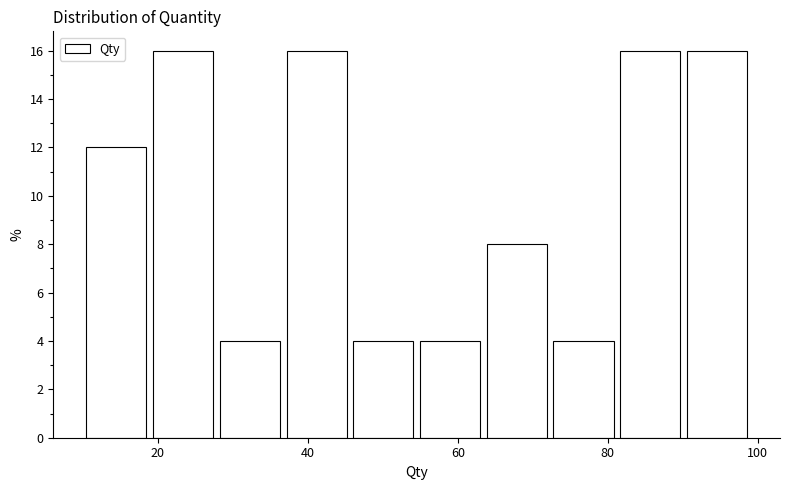

Reading left to right, transcribe this chart: for each bar, give the range it covers on the x-axis and its height. Neither the bar edges nor the heights are printed on the chart, so give them approximately, as read against the axes.

10 to 18: 12
18 to 28: 16
28 to 36: 4
36 to 46: 16
46 to 54: 4
54 to 64: 4
64 to 72: 8
72 to 82: 4
82 to 90: 16
90 to 100: 16